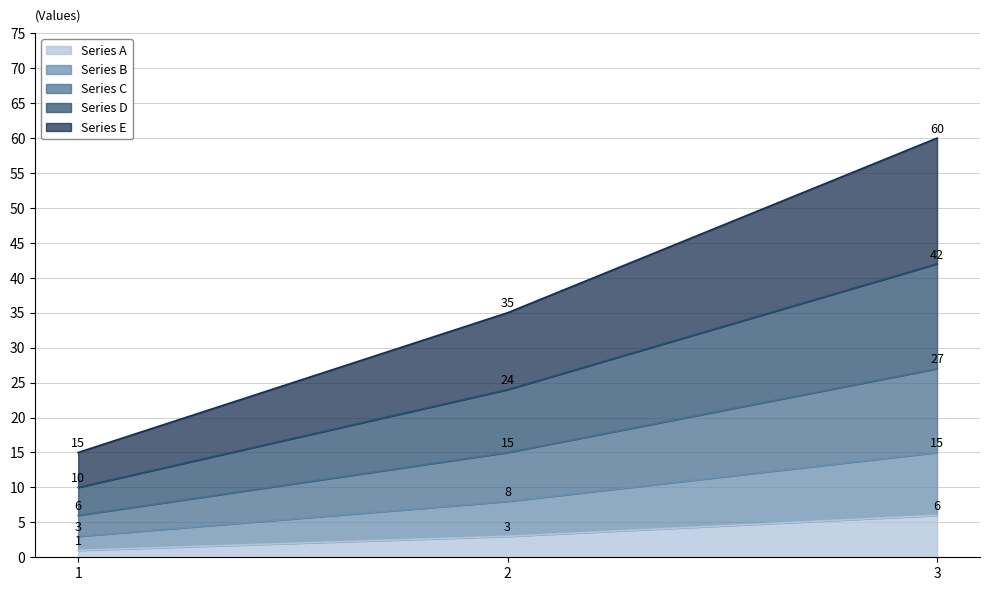

What is the spread (max minus min) of values at 1?

14